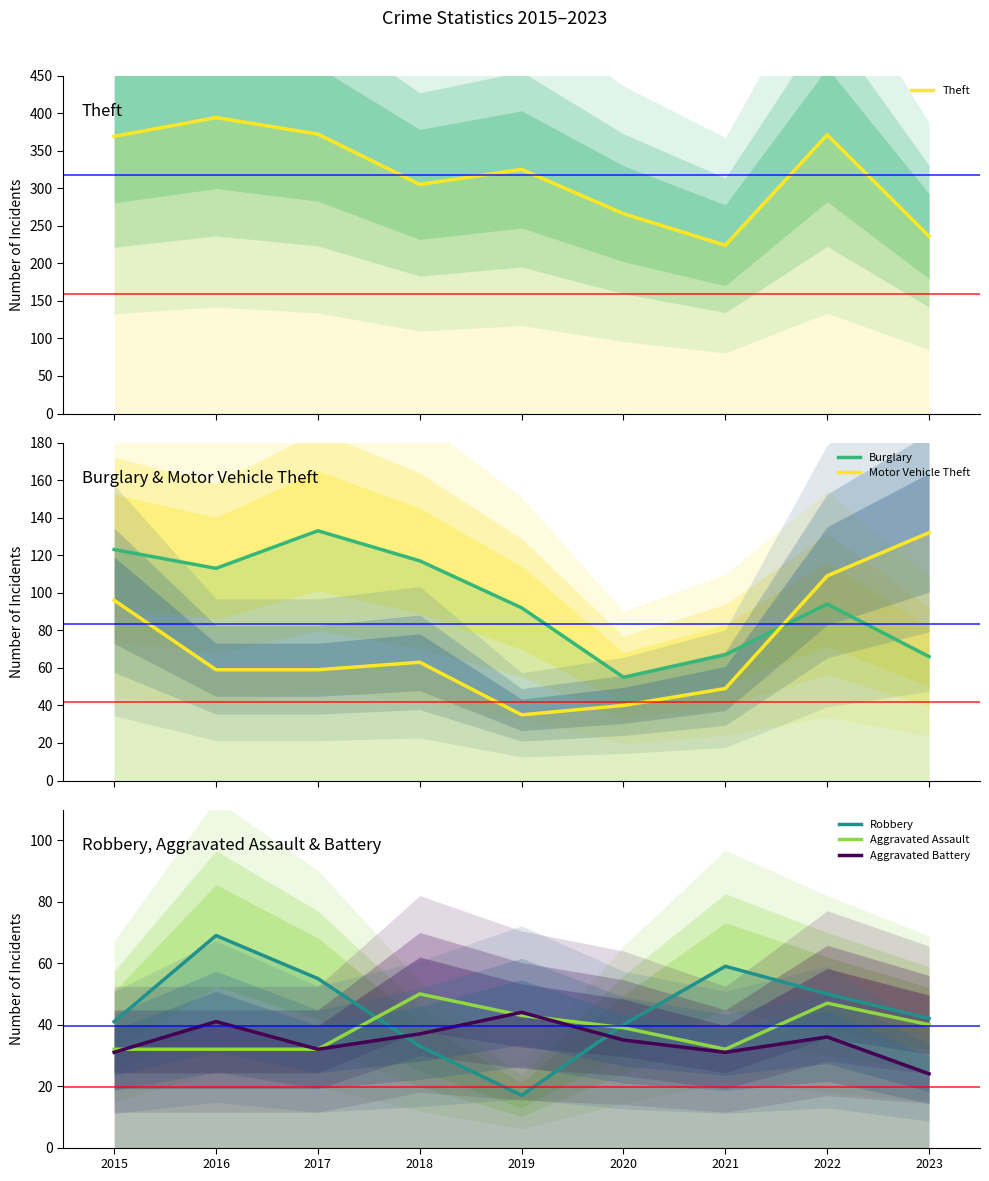

How many intersections are there between Motor Vehicle Theft and Aggravated Battery?

2